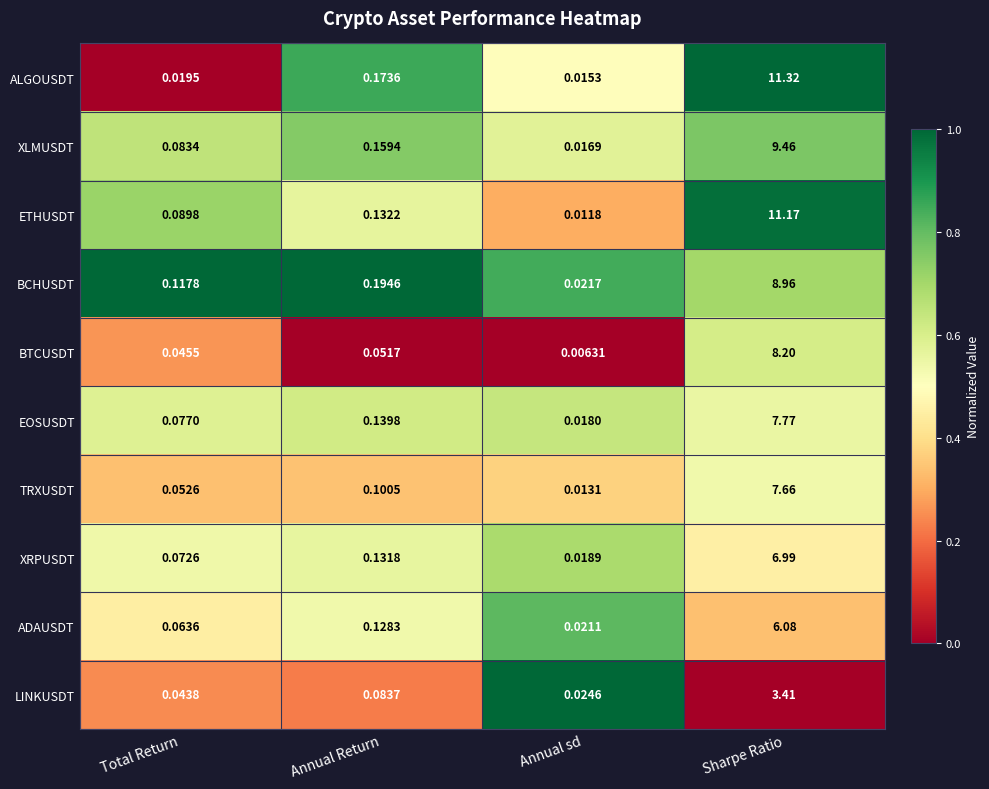

Which series has the widest spread of values?

ALGOUSDT